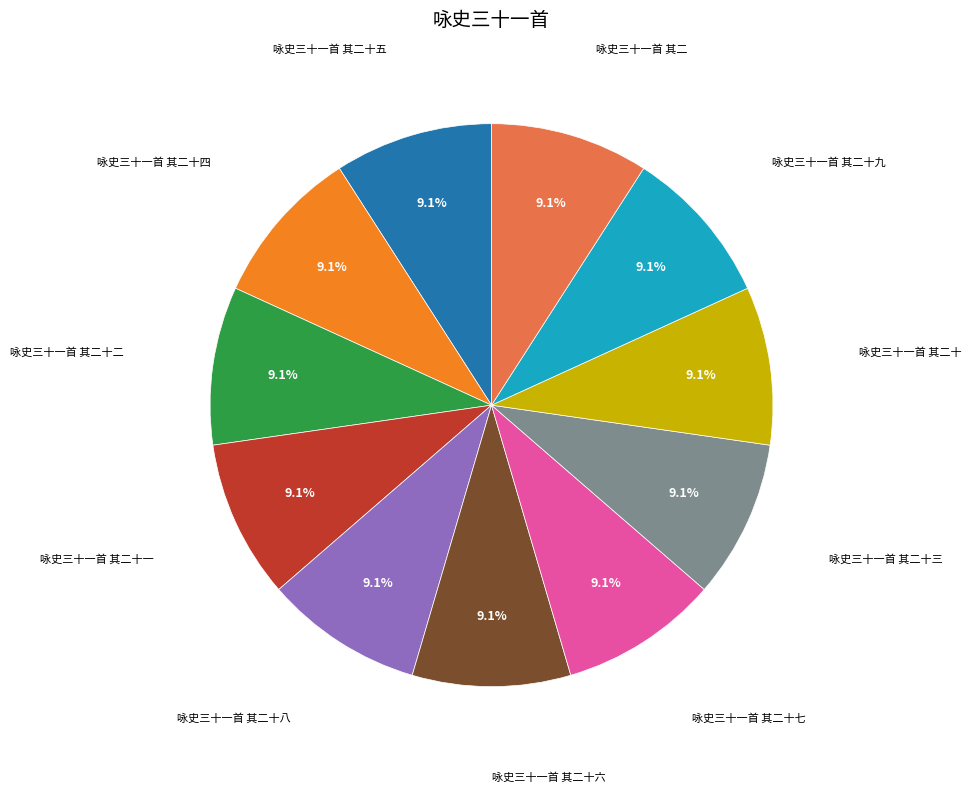

Is there any slice that represents more than half of the pie?

No